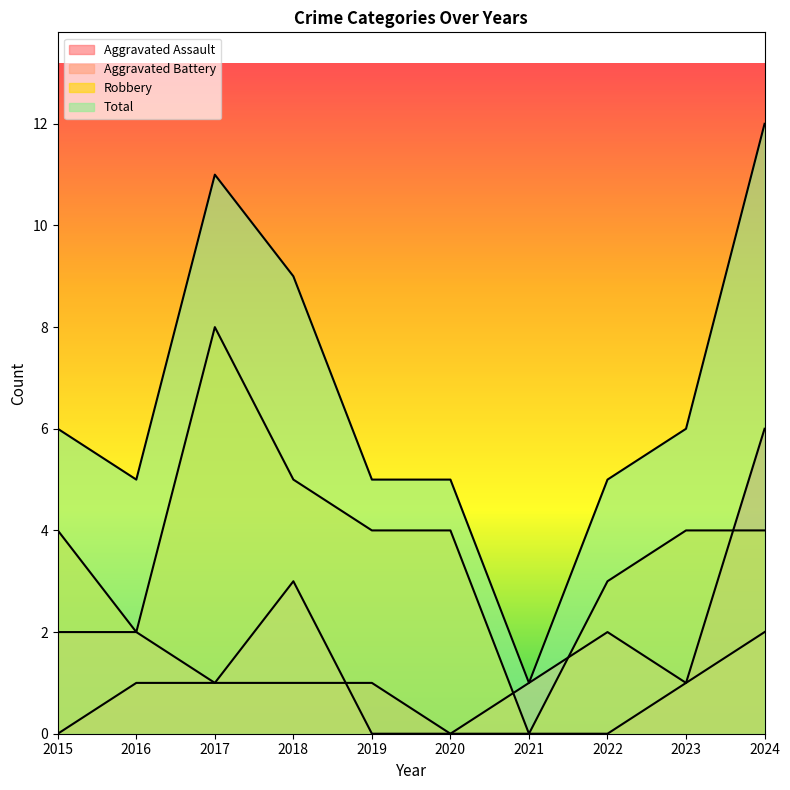

The Aggravated Battery series shows 1 at 2018. True or false?

False